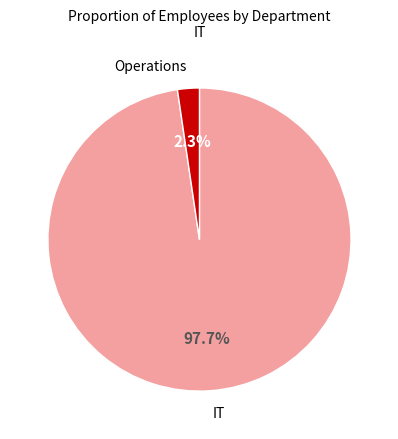

Which slice is the largest?

IT